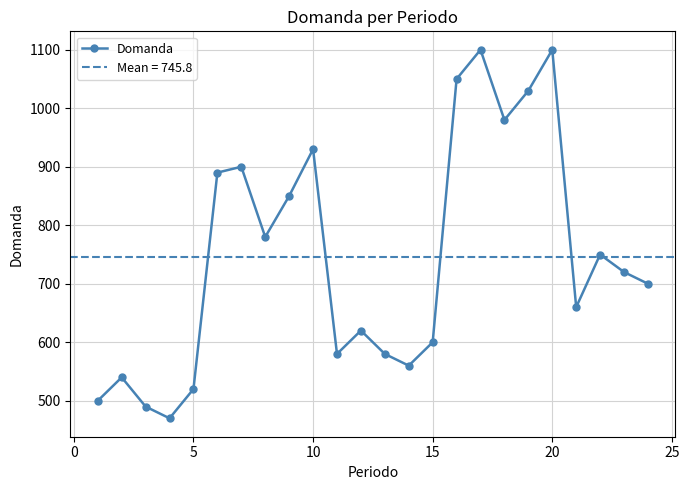

Reading right to left, transcribe all the data shown in this chart.

700	720	750	660	1100	1030	980	1100	1050	600	560	580	620	580	930	850	780	900	890	520	470	490	540	500